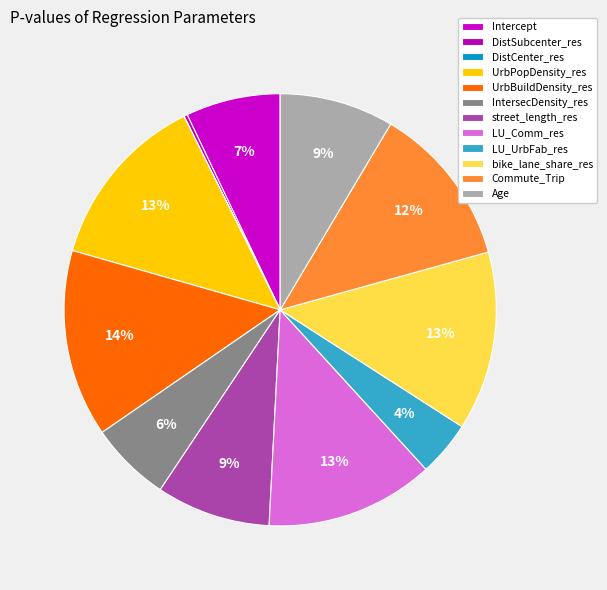

What percentage is the Commute_Trip slice, to the nearest percent?

12%